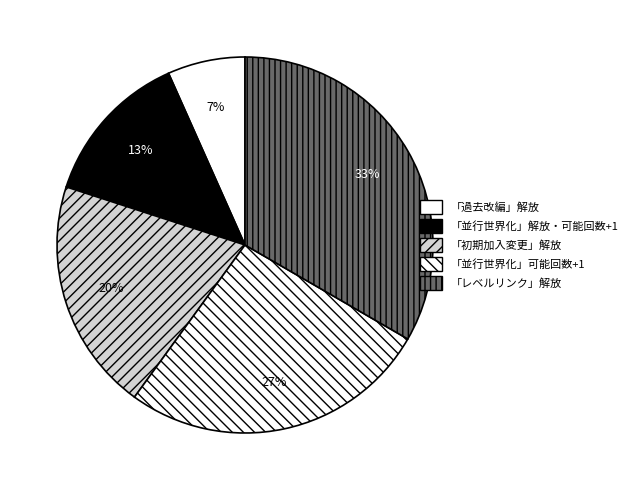

How many segments does this pie chart have?

5